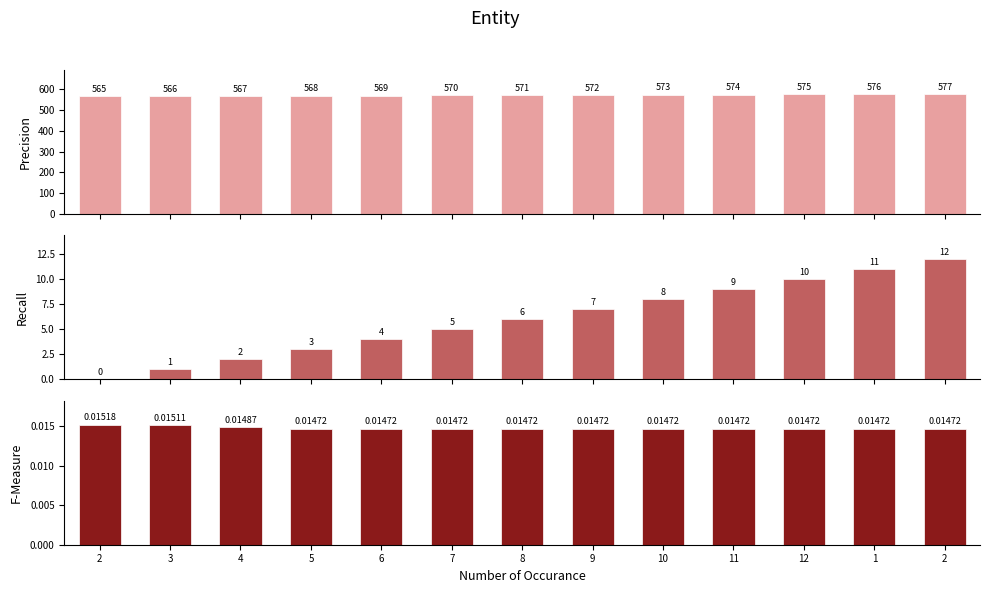

Is it true that newmoonnumber equals 570.0 at 7?

True